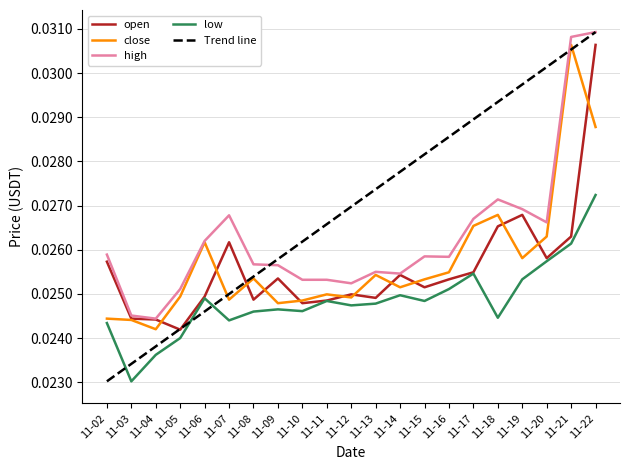

How many lines are shown in the chart?

4